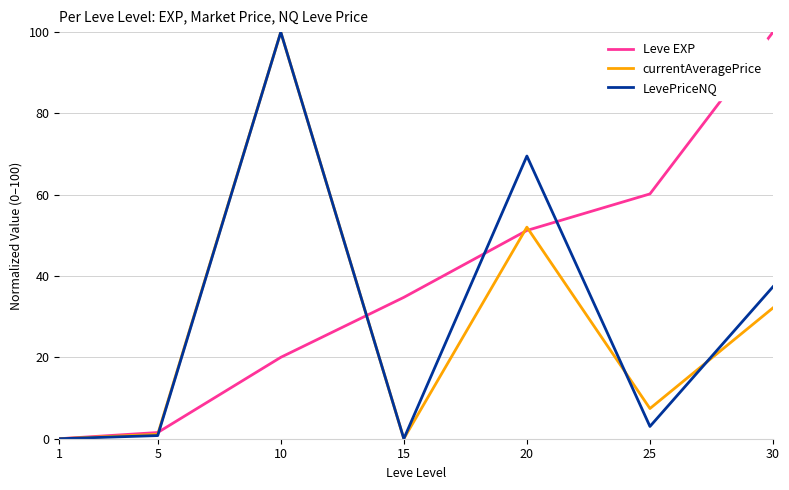

Reading left to right, list all the values displayed in this chart.

Leve EXP: 0.0	1.5	20.0	34.8	51.2	60.2	100.0
currentAveragePrice: 0.0	1.1	100.0	0.0	52.0	7.4	32.2
LevePriceNQ: 0.0	0.8	100.0	0.0	69.5	3.0	37.4